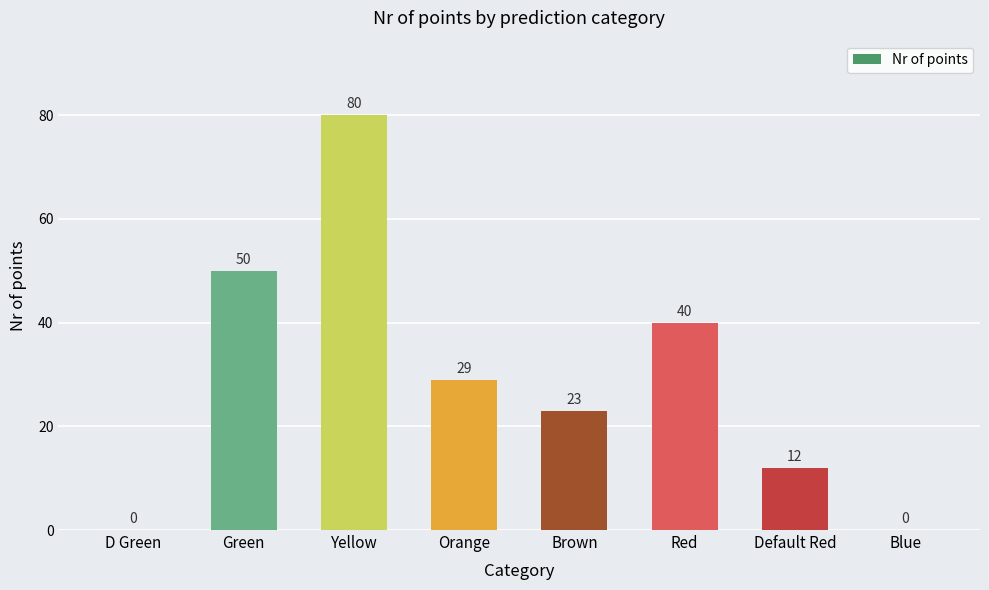

Is it true that the value at Default Red is 12?

True